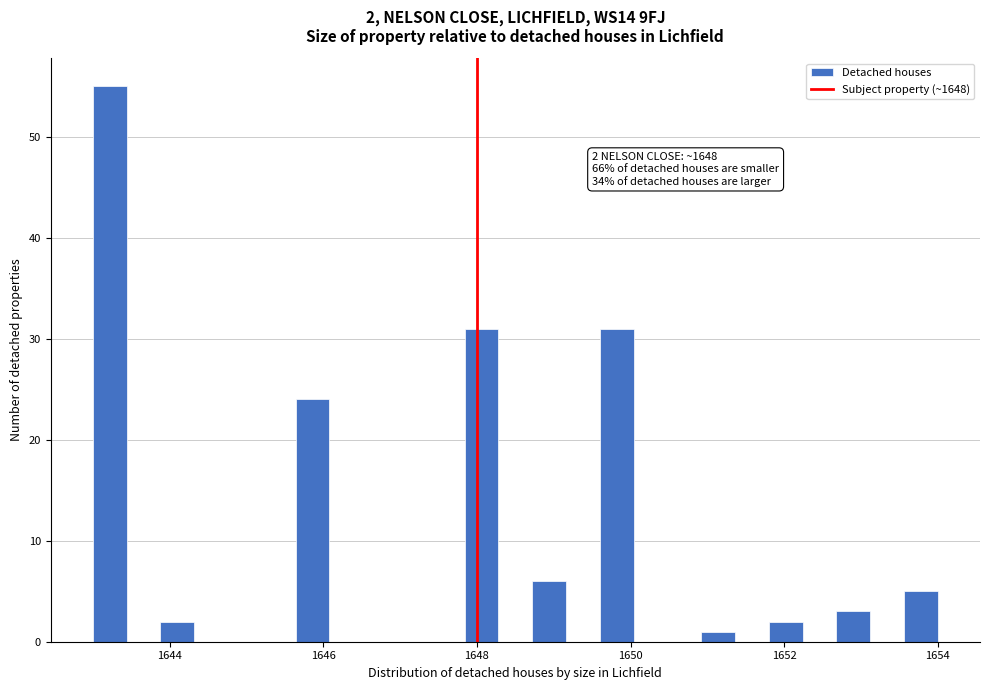

Around what value on the x-axis is the tallest bar? Give the approximate position of its centre, as read against the axis.

1643.2